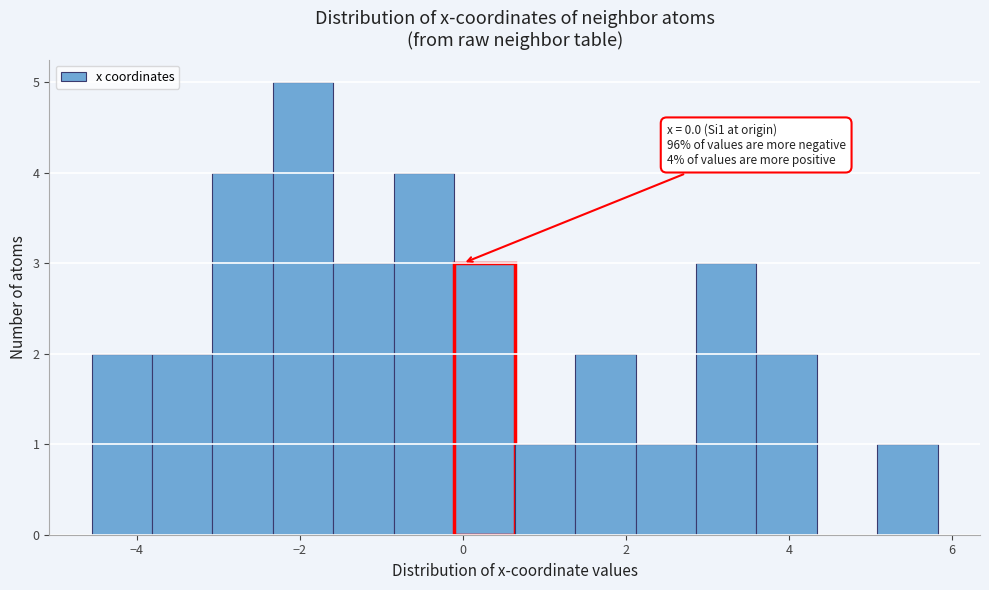

Read against the x-axis, roughly where is the centre of the tallest bar?

-2.0